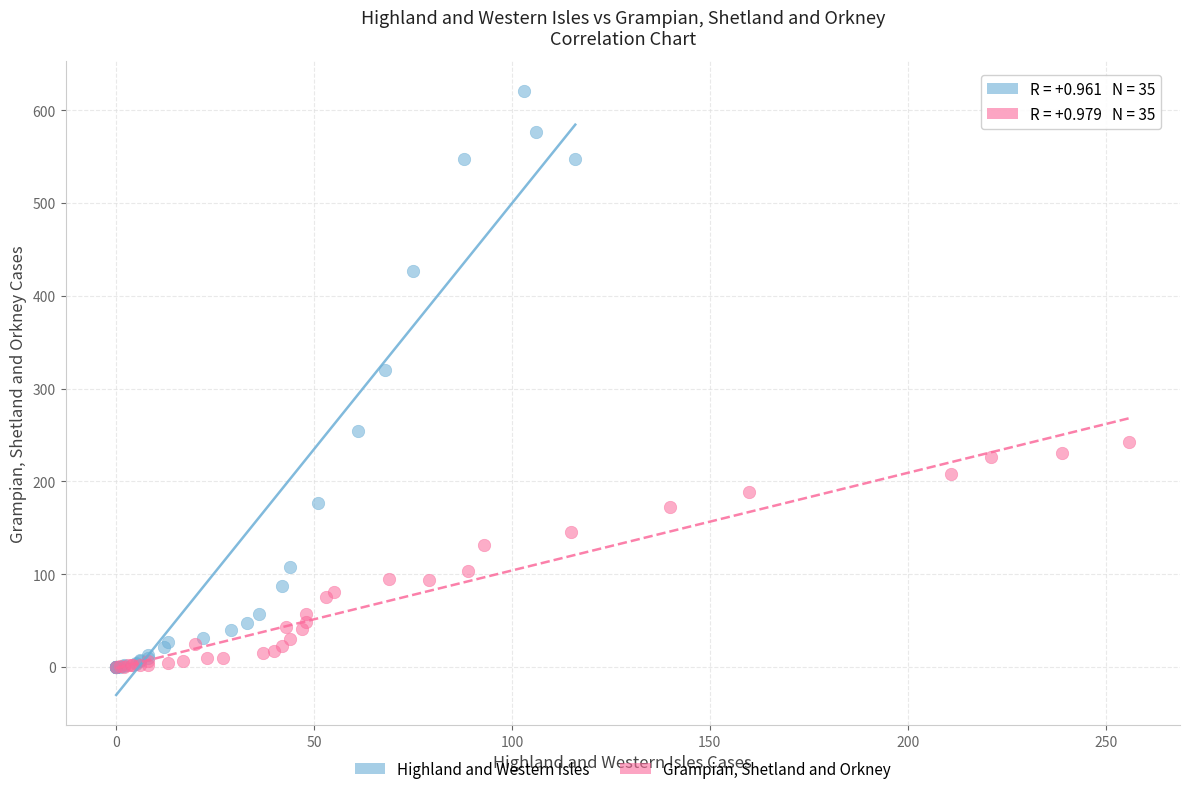

Which series has the widest spread of Y values?

Highland and Western Isles